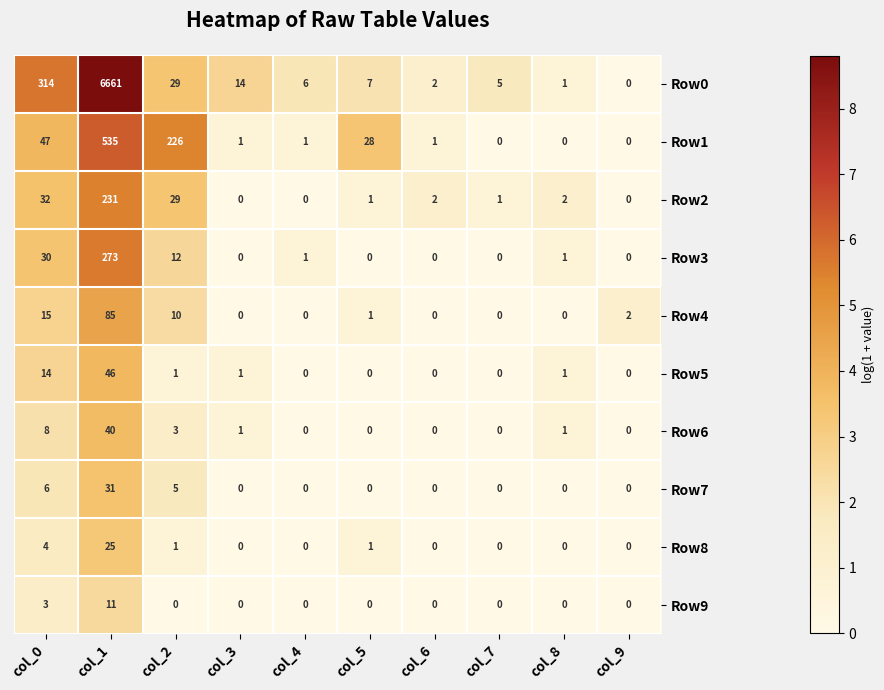

What is the highest value of the Row2 series?

231